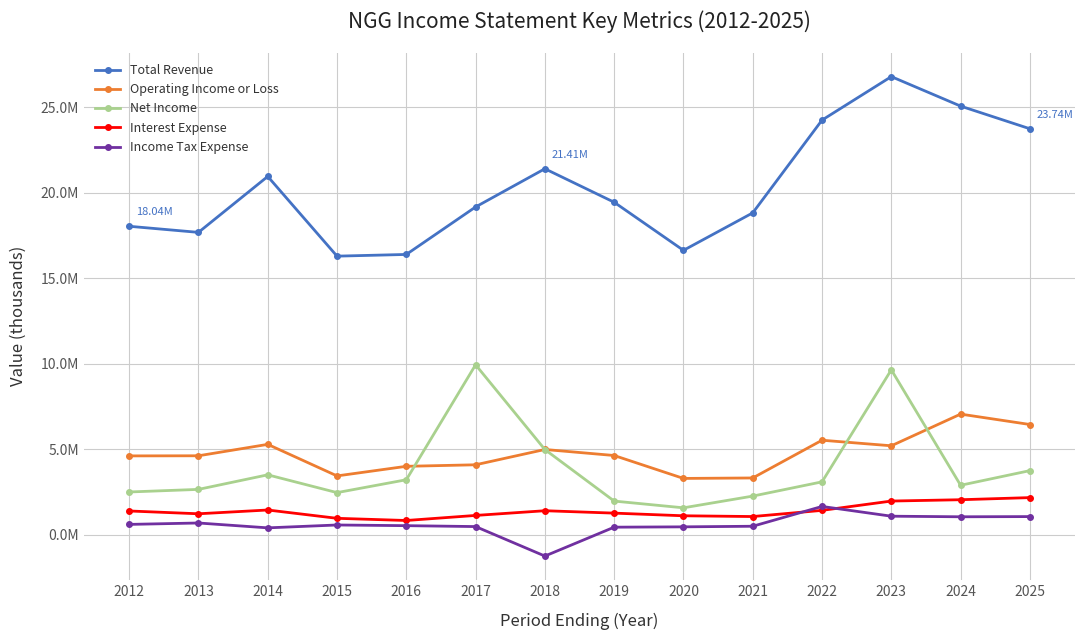

True or false: Total Revenue has more than 0 points higher than both neighbors.

True